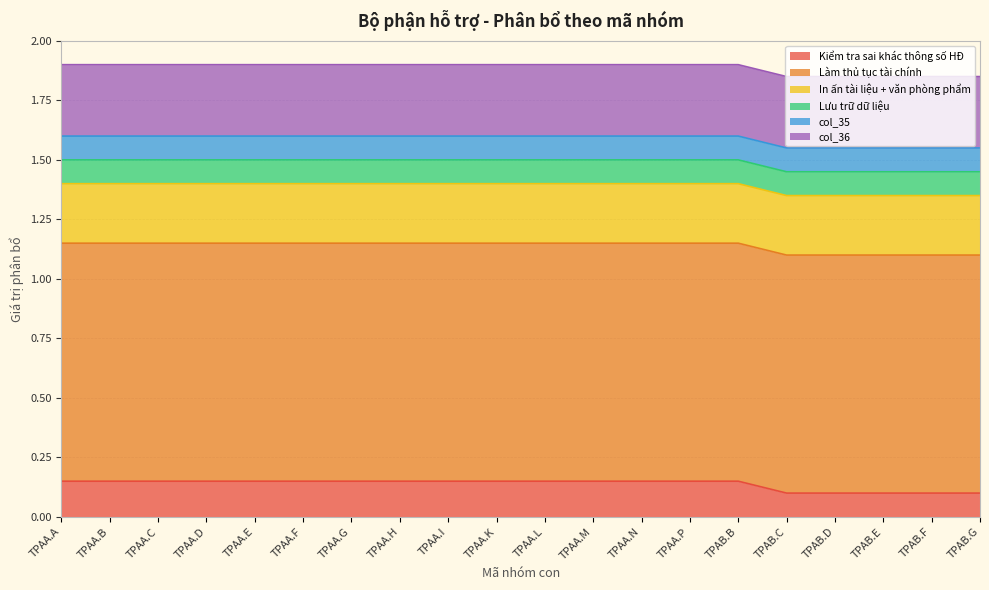

What are all the series names shown in the legend?

Kiểm tra sai khác thông số HĐ, Làm thủ tục tài chính, In ấn tài liệu + văn phòng phẩm, Lưu trữ dữ liệu, col_35, col_36